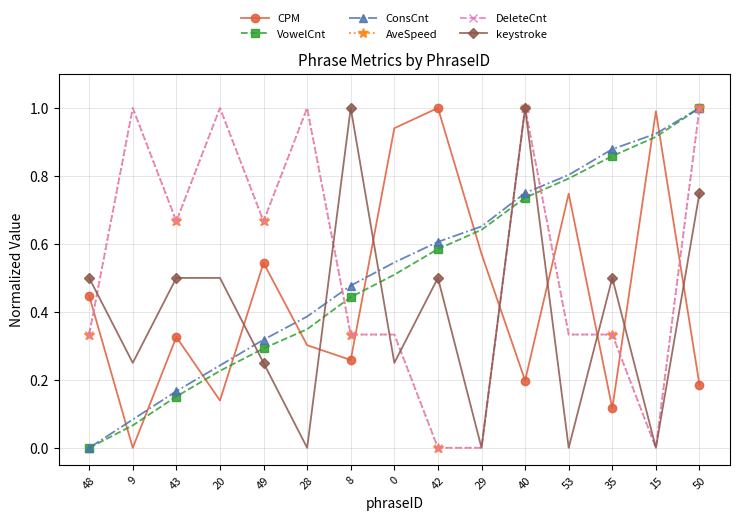

Does the chart have visible grid lines?

Yes